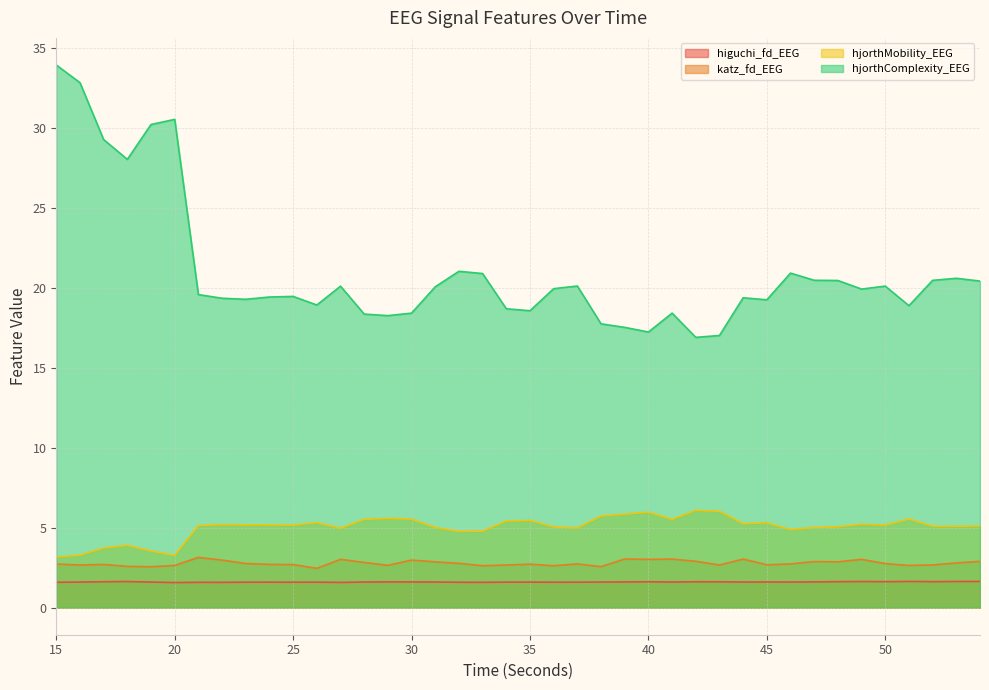

At which category is the sum across all series the highest?

15